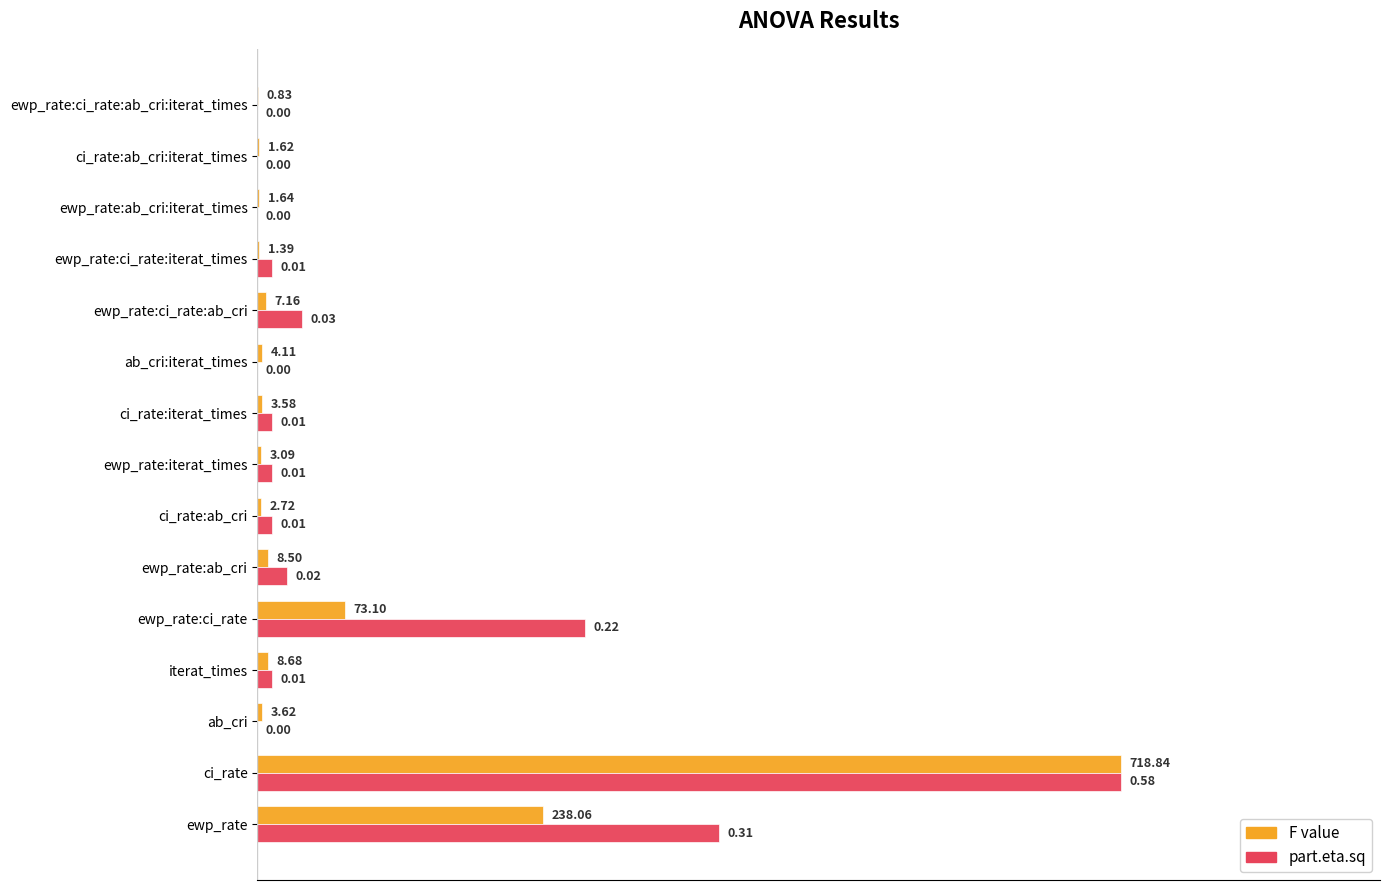

What are all the series names shown in the legend?

F value, part.eta.sq